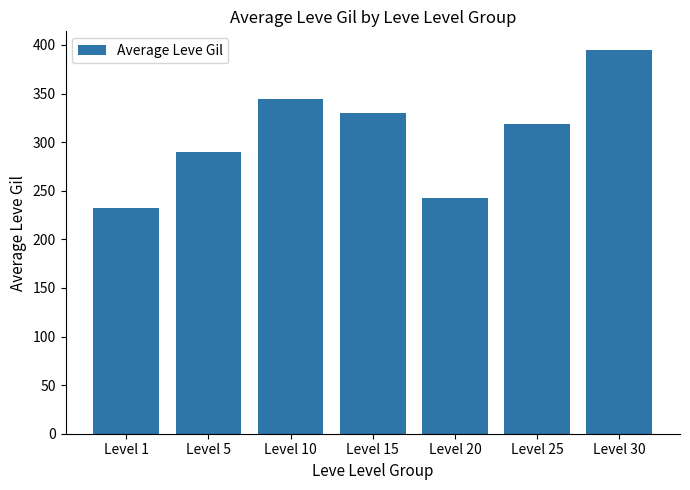

Are the bars horizontal?

No